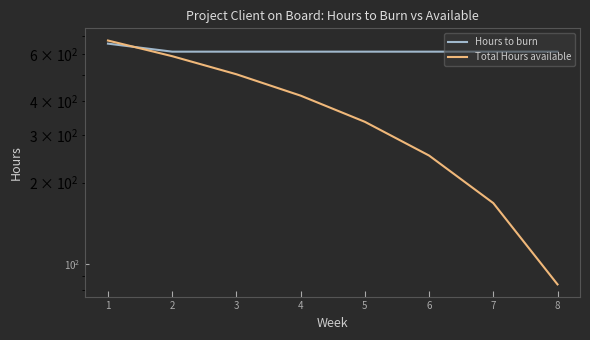

Reading right to left, transcribe all the data shown in this chart.

Hours to burn: 611.1	611.1	611.1	611.1	611.1	611.1	611.1	654.4
Total Hours available: 84.0	168.0	252.0	336.0	420.0	504.0	588.0	672.0